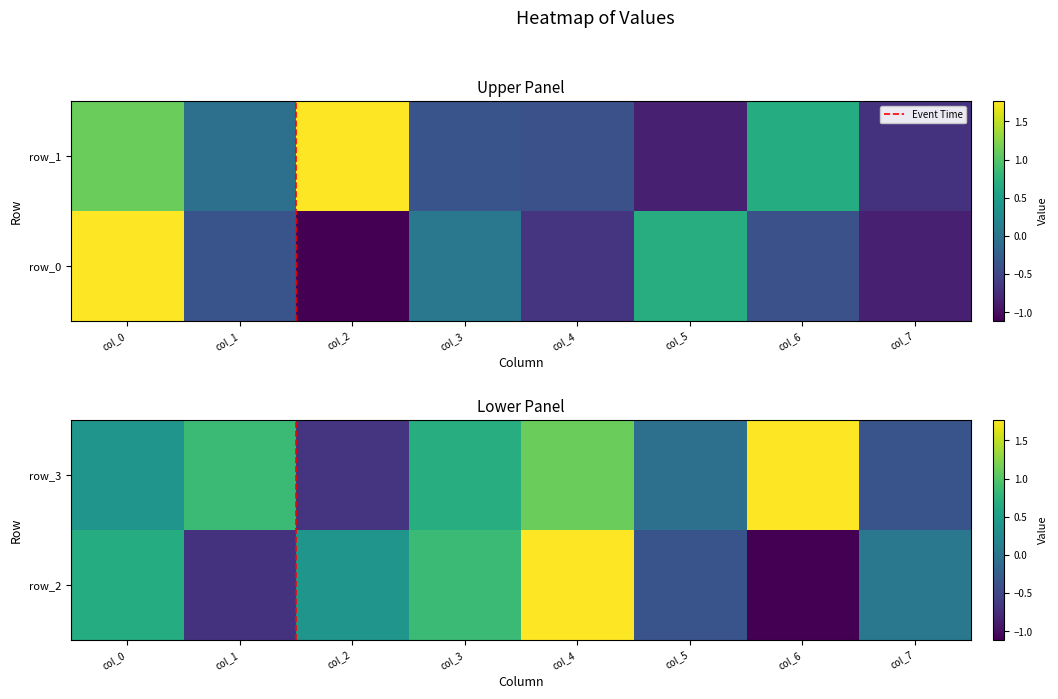

At which label does row_0 reach its minimum?

col_2